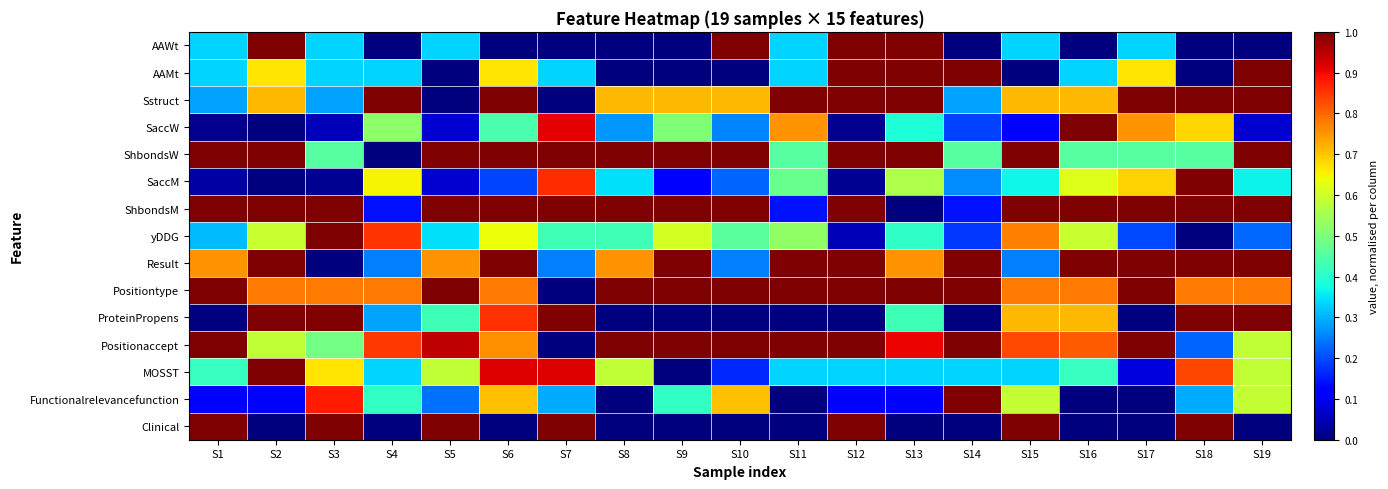

What is the difference between the highest and lowest values at S18?

1.0